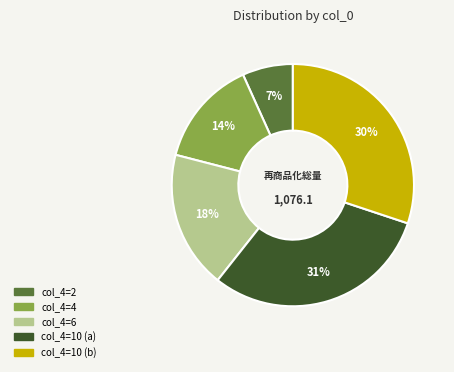

To the nearest percent, what is the difference between the largest and smallest slice percentages?

24%